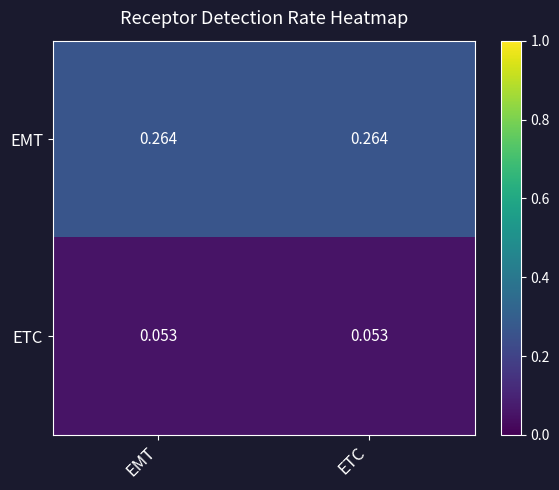

List the series in order of their overall mean, highest first.

EMT, ETC